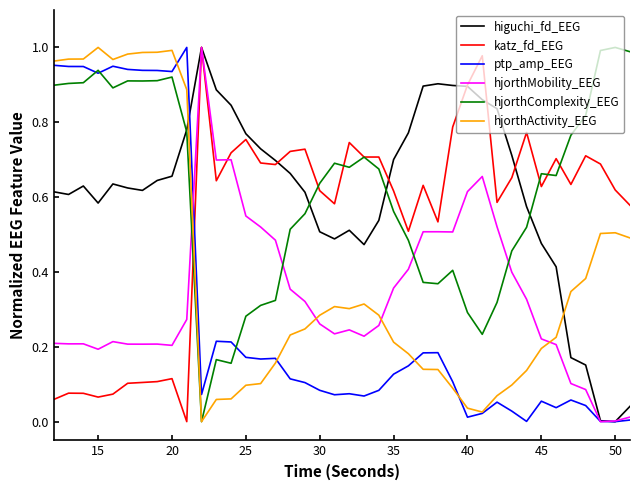

After their last crossing, which series has the higher values: hjorthComplexity_EEG or hjorthMobility_EEG?

hjorthComplexity_EEG